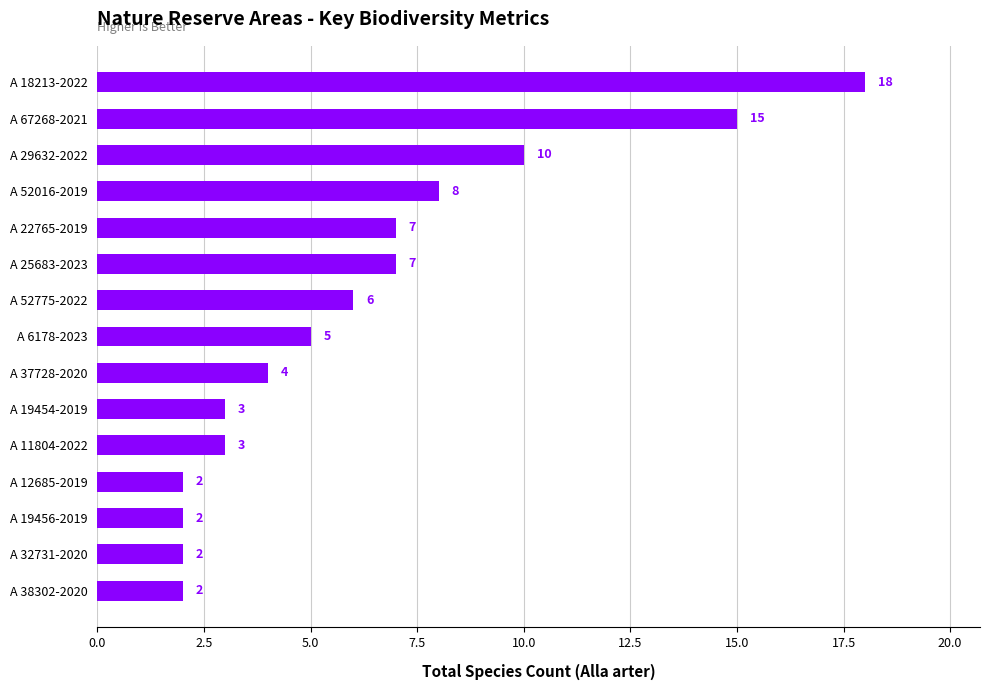

What is the change in value from A 18213-2022 to A 19454-2019?

-15